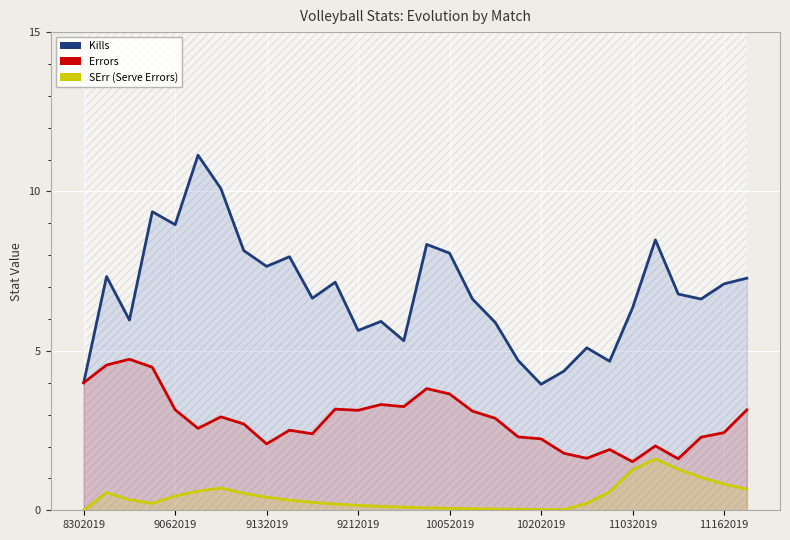

True or false: SErr and Errors intersect in this chart.

False